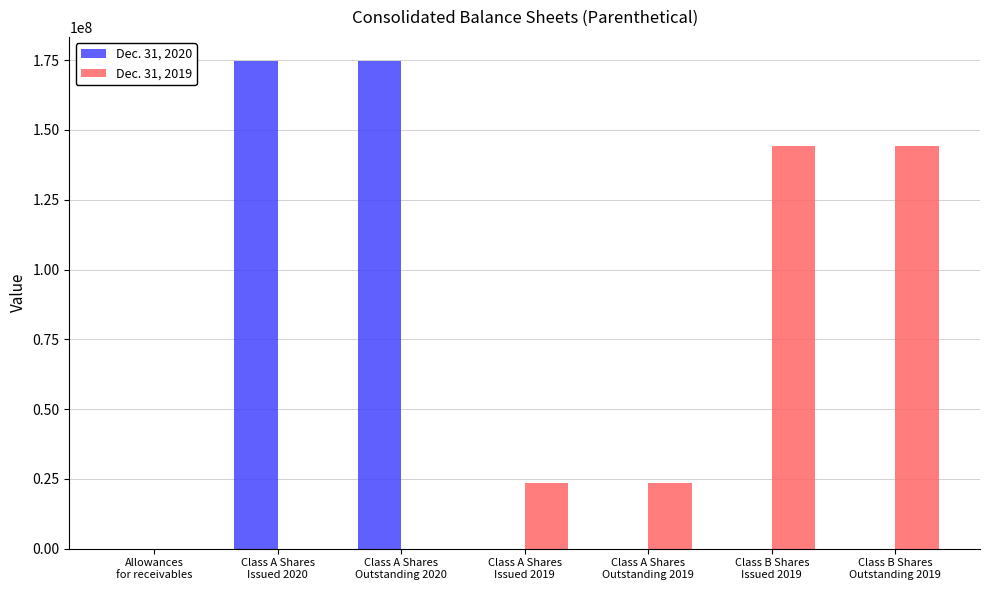

Is it true that Dec. 31, 2019 equals 144300000 at Class B Shares
Issued 2019?

True